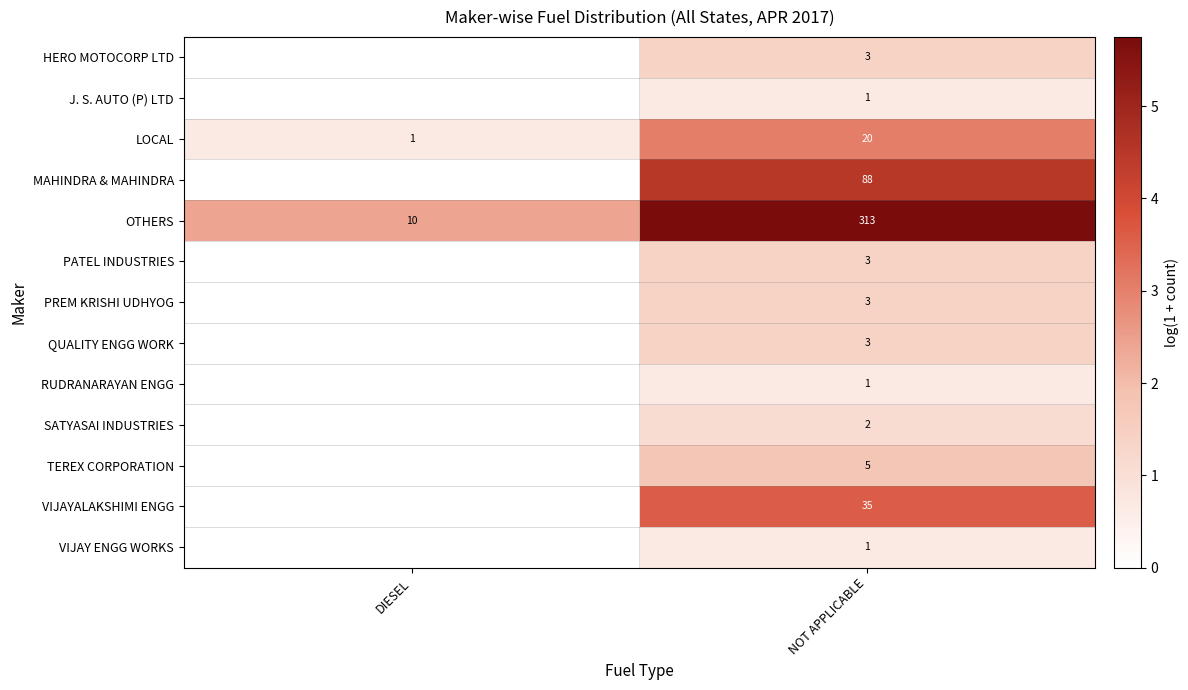

What is the difference between the OTHERS values at DIESEL and NOT APPLICABLE?

303